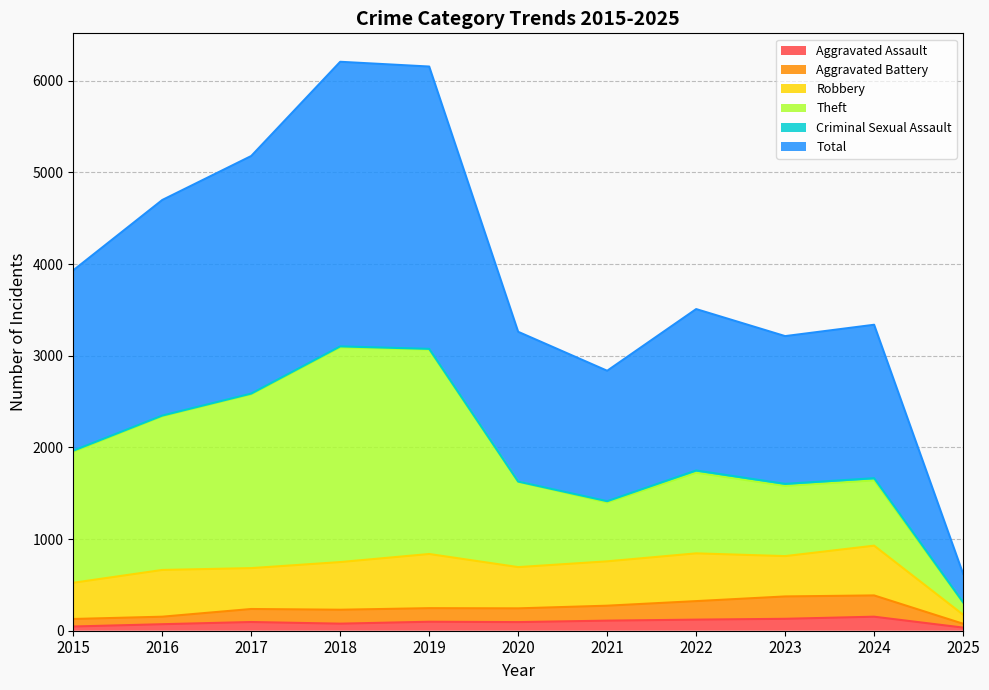

What is the highest value of the Aggravated Assault series?

153